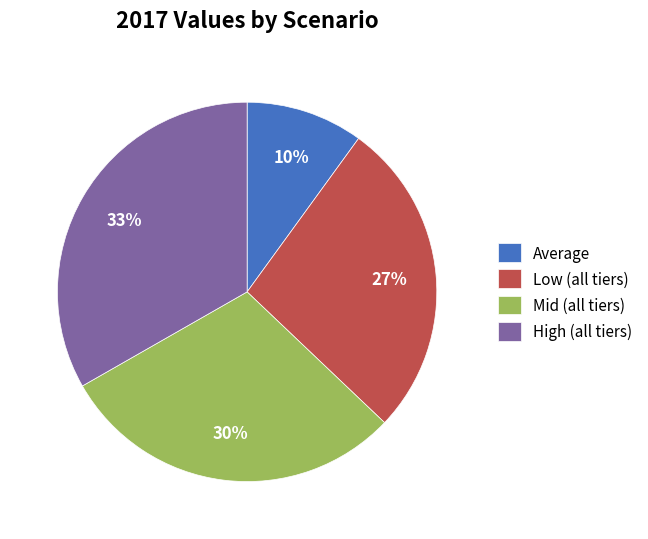

Is it true that Low (all tiers) is 22% of the pie?

False